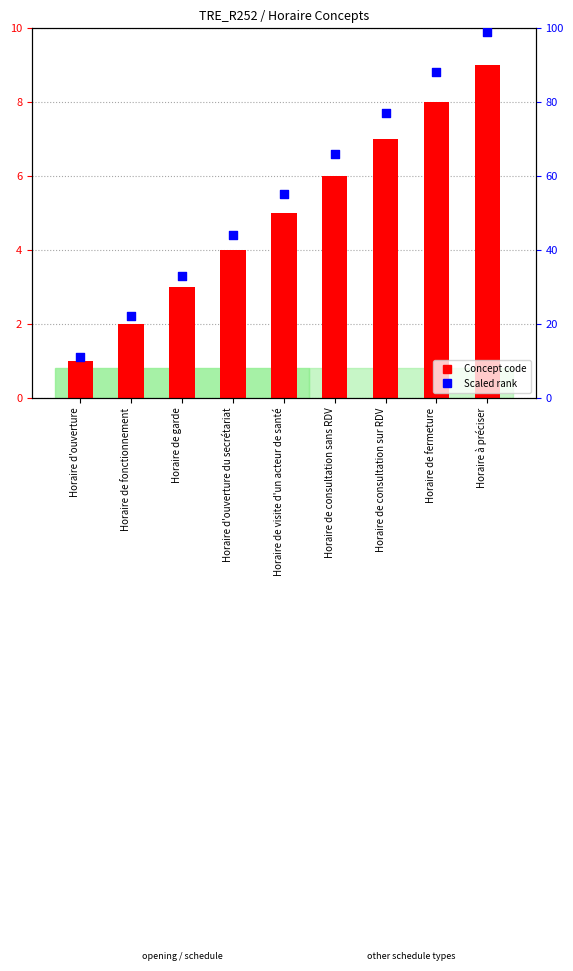

What are all the series names shown in the legend?

Concept code, Scaled rank